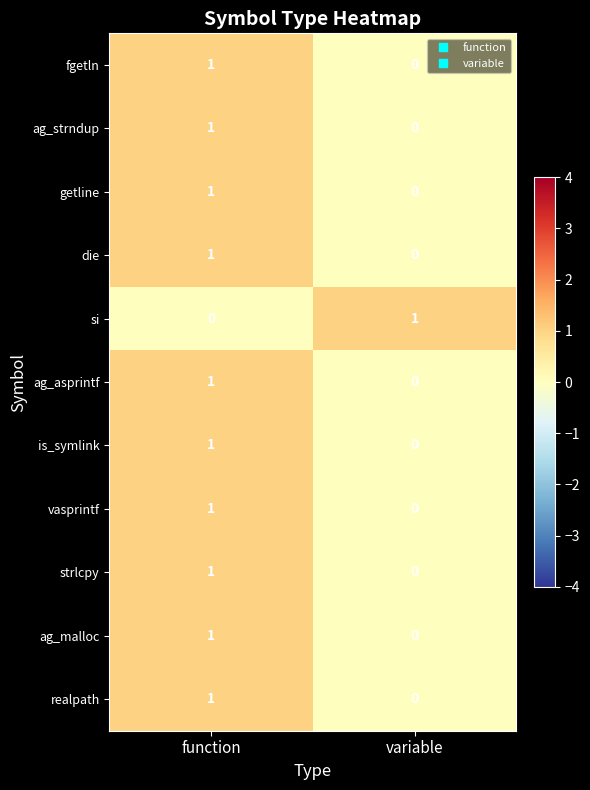

The value of strlcpy at variable is 0. True or false?

True